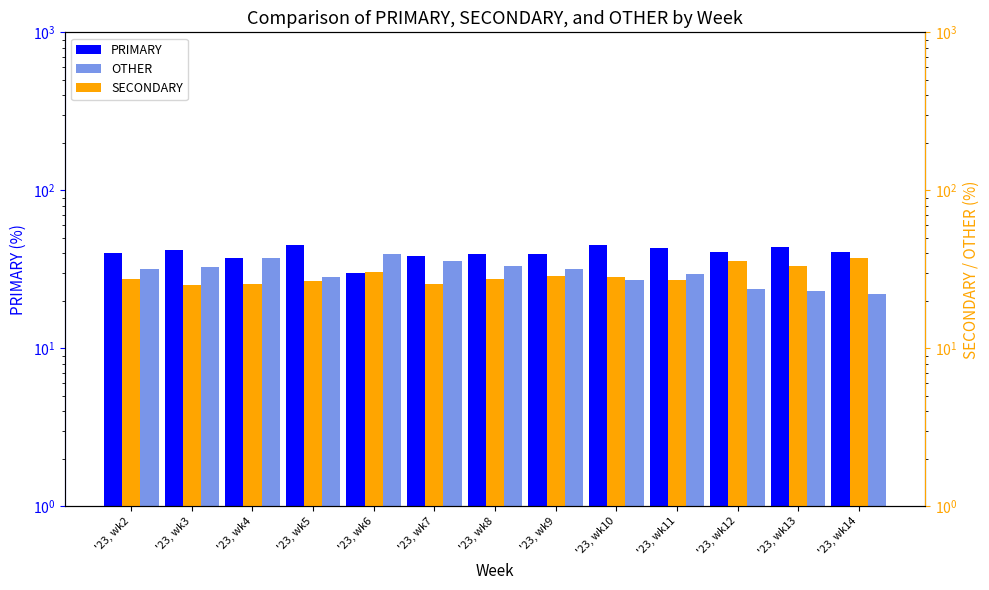

How many groups of bars are there?

13